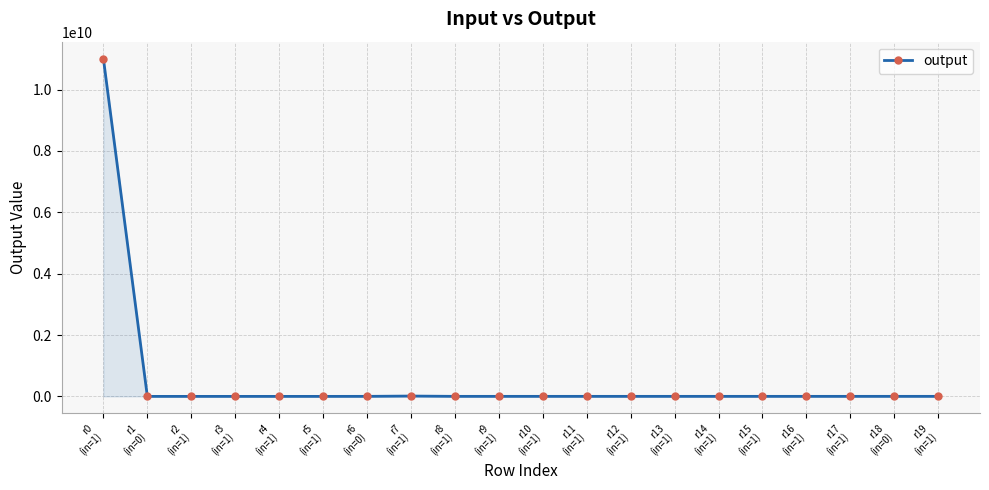

The value at r10
(in=1) is 1010001. True or false?

True